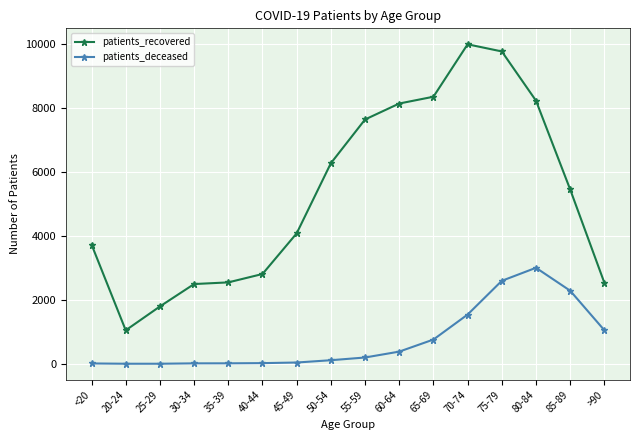

At <20, list the series in order from largest to smallest.

patients_recovered, patients_deceased